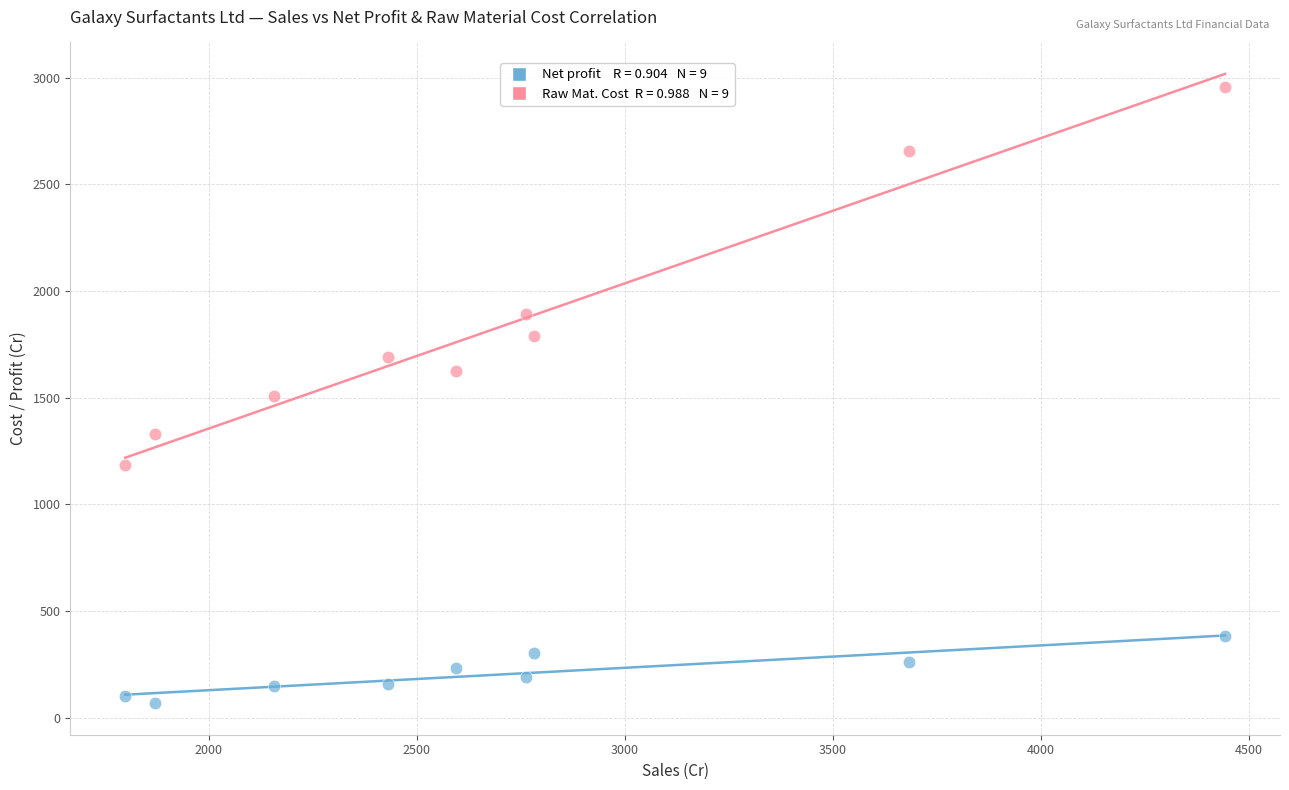

Across all data points, what is the range of X values (max minus min)?

2644.2